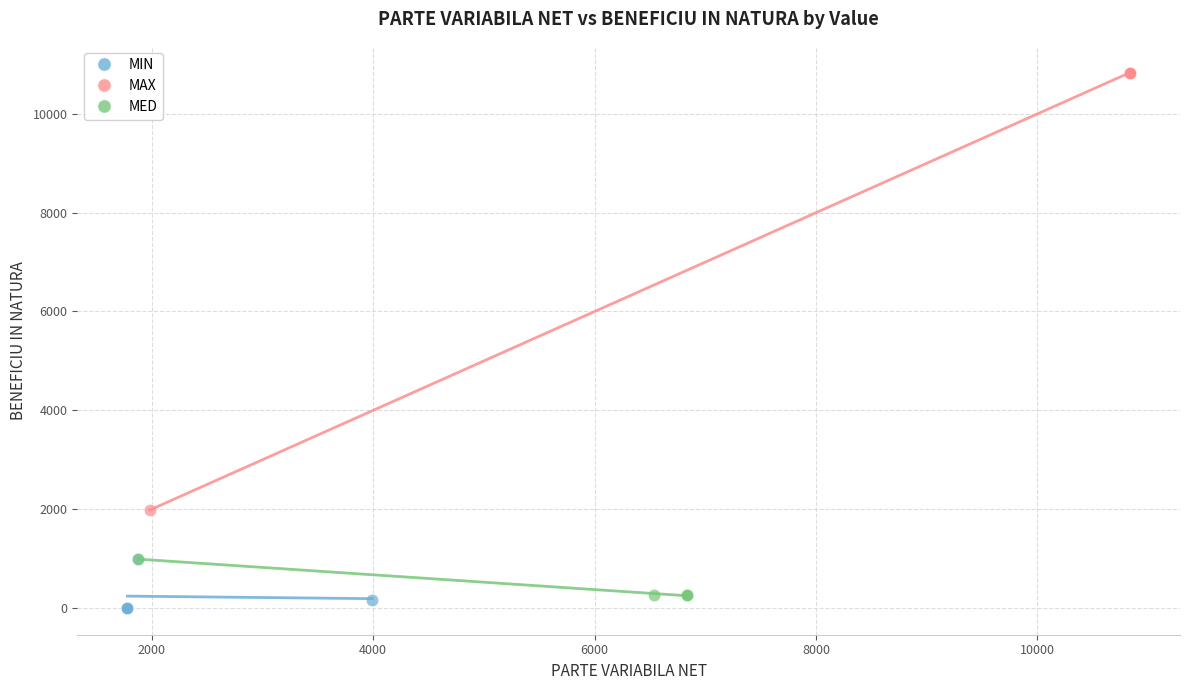

Which series has the widest spread of Y values?

MAX